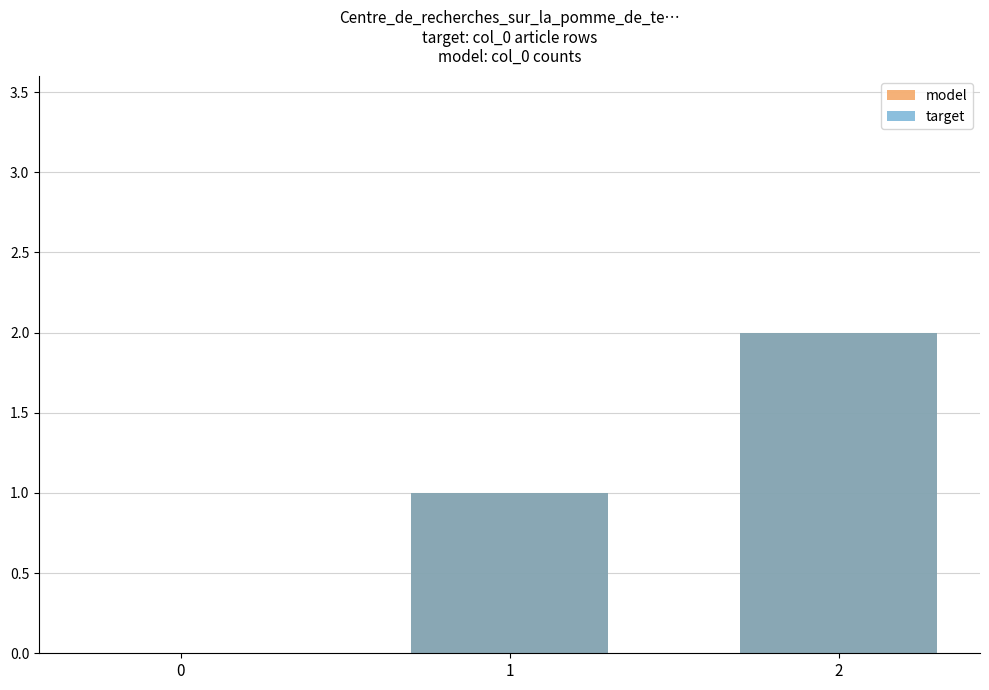

How many bars are there in total?

6